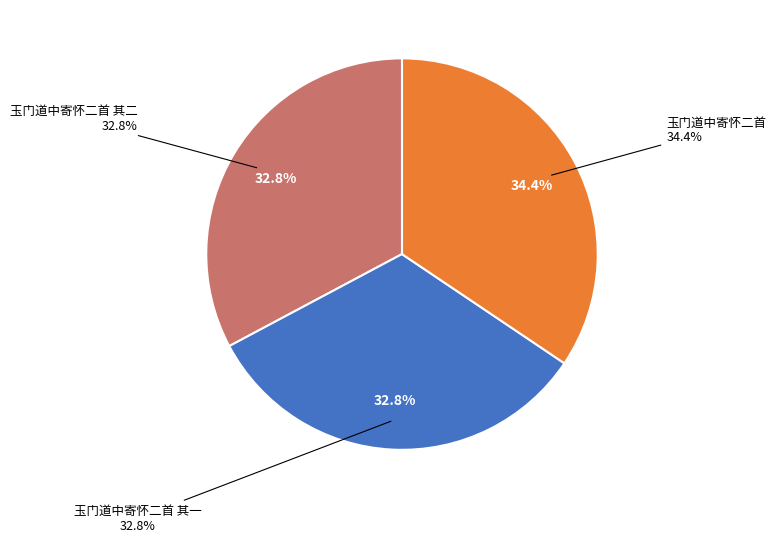

To the nearest percent, what portion does 玉门道中寄怀二首 其二 represent?

33%